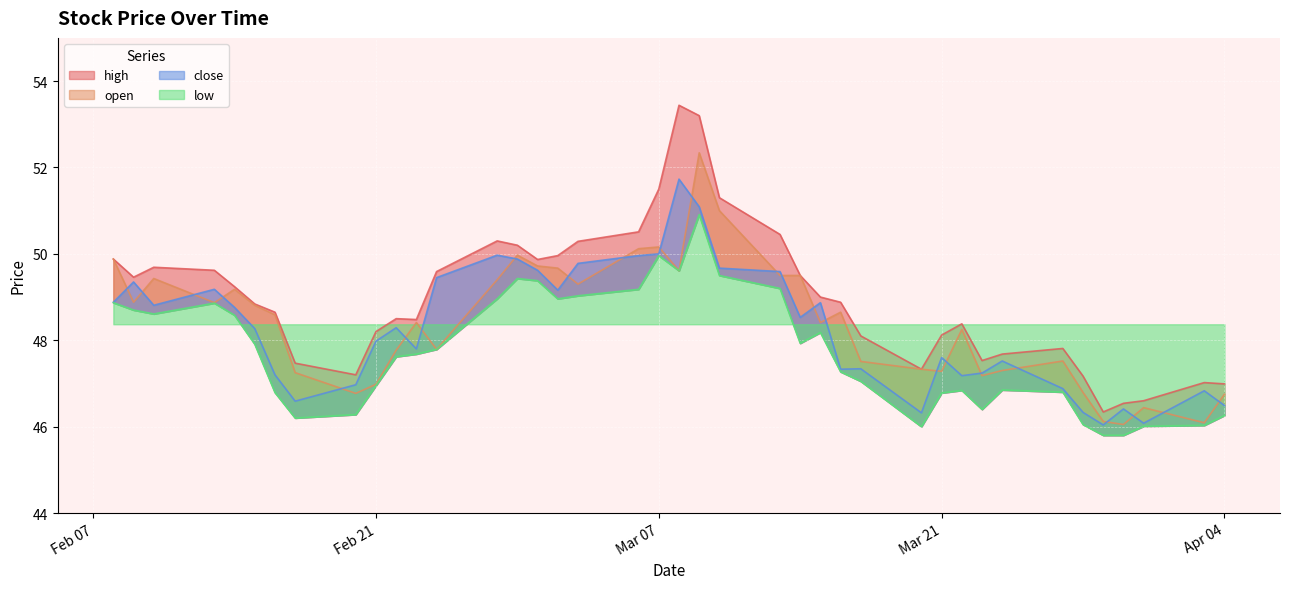

Which series ends up on top after the final intersection of close and open?

open